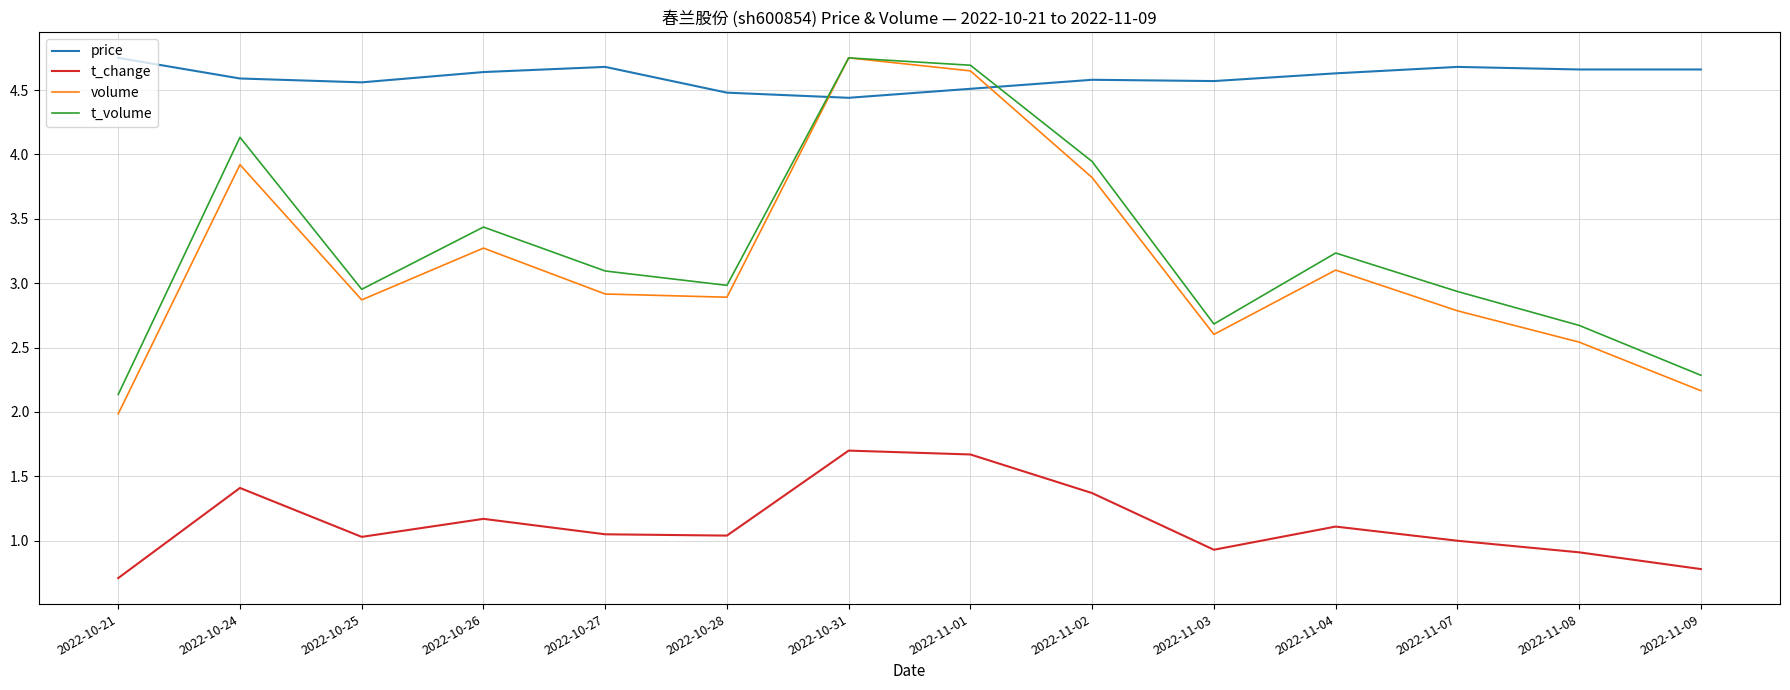

Which series has the largest total across all categories?

price